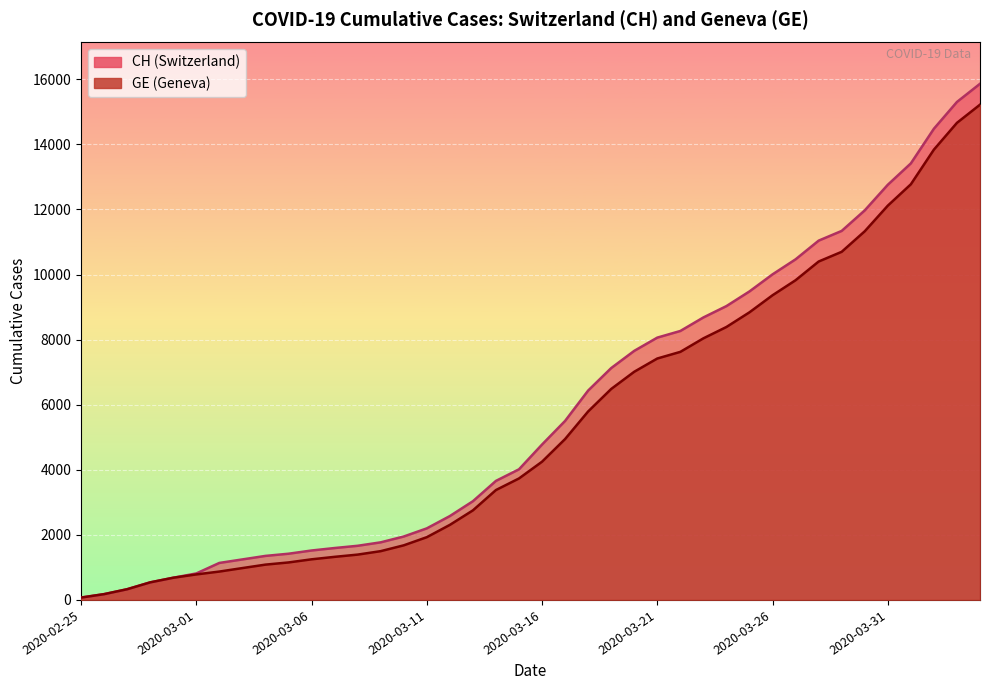

What are all the series names shown in the legend?

CH, GE